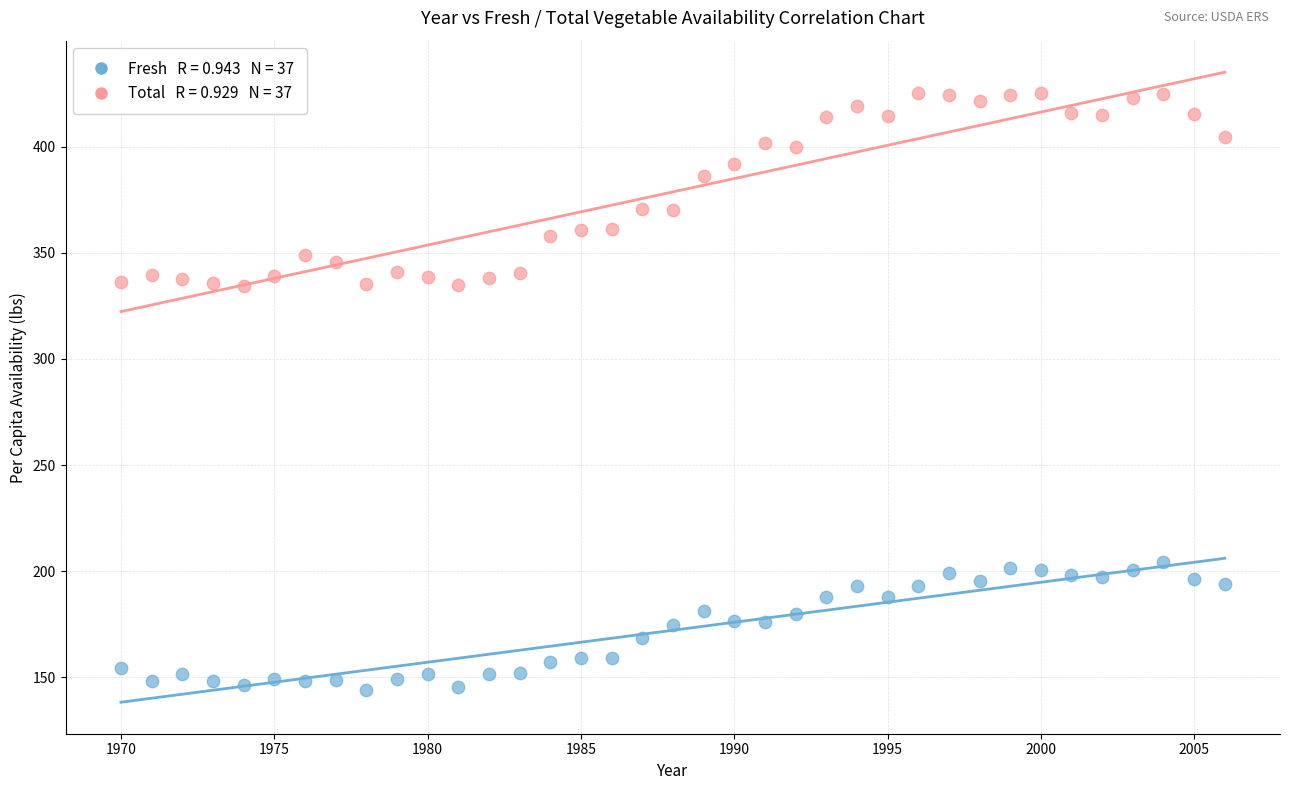

Across all data points, what is the range of X values (max minus min)?

36.0